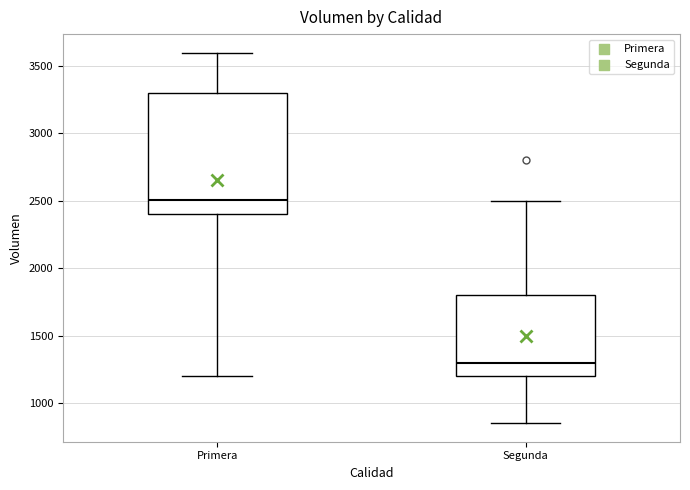

Which box's median line is the lowest?

Segunda